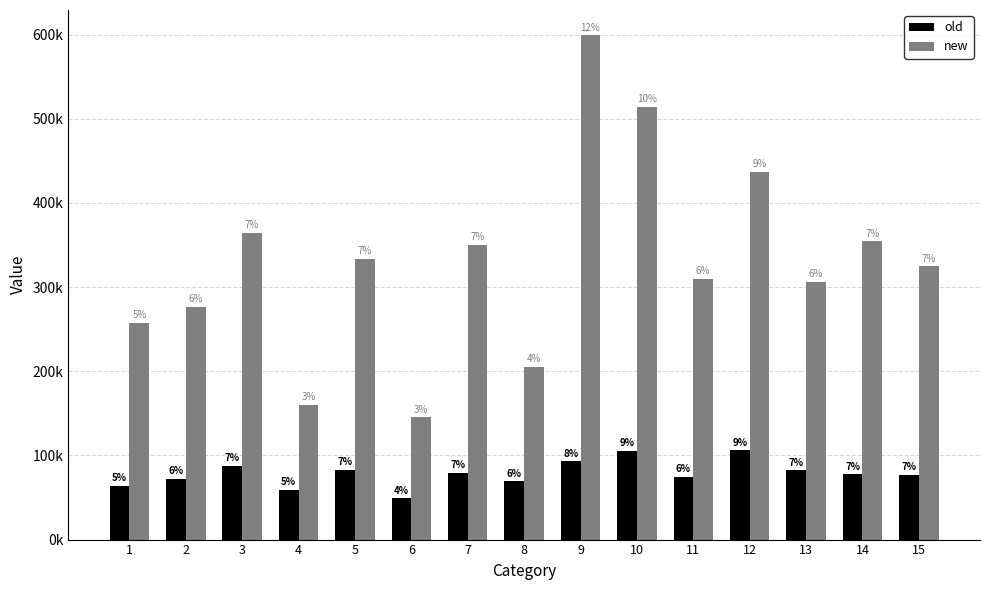

At how many categories does at least one series exceed 232552?

12